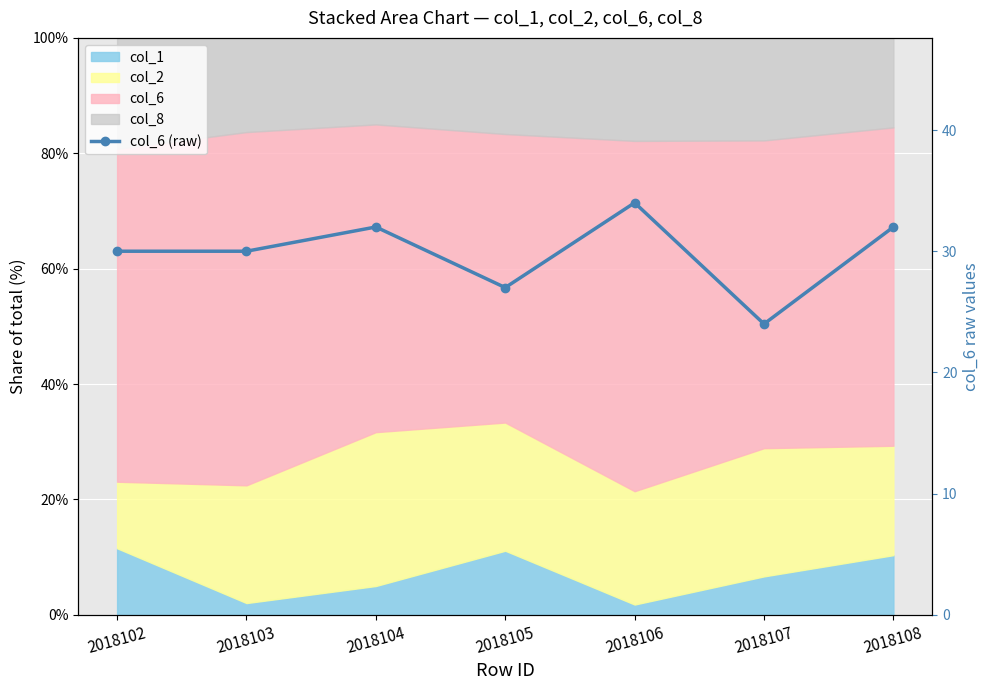

How many lines are shown in the chart?

1